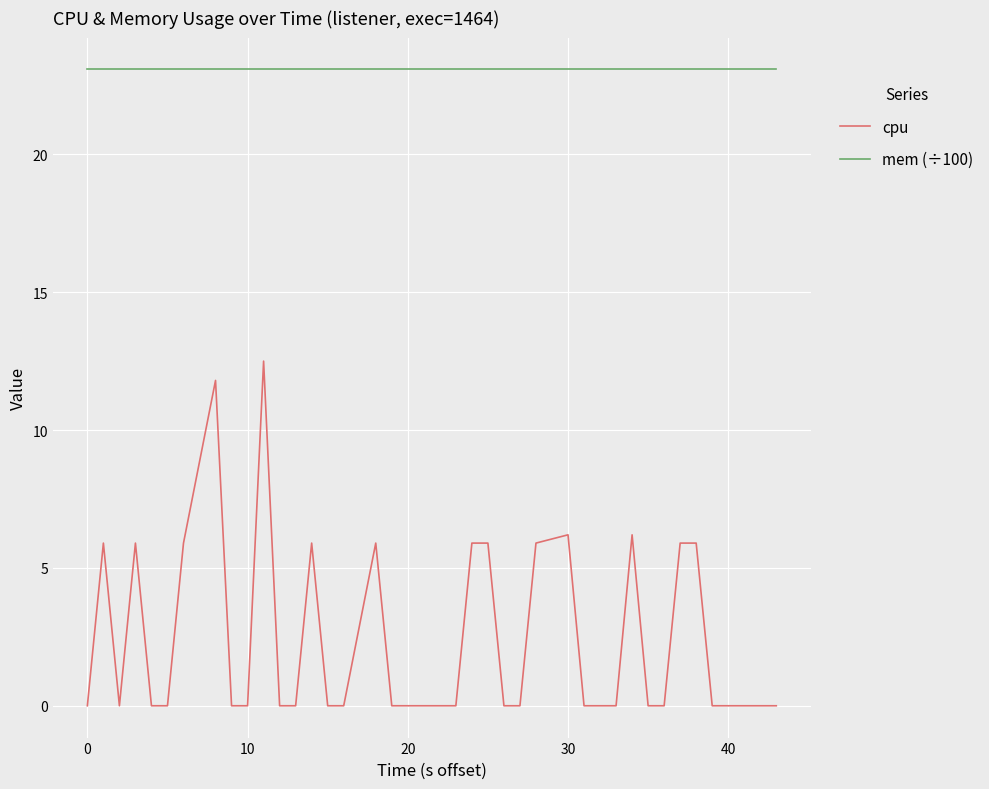

Reading left to right, transcribe all the data shown in this chart.

cpu: 0.0	5.9	0.0	5.9	0.0	0.0	5.9	11.8	0.0	0.0	12.5	0.0	0.0	5.9	0.0	0.0	5.9	0.0	0.0	0.0	0.0	0.0	5.9	5.9	0.0	0.0	5.9	6.2	0.0	0.0	0.0	6.2	0.0	0.0	5.9	5.9	0.0	0.0	0.0	0.0
mem (÷100): 23.1	23.1	23.1	23.1	23.1	23.1	23.1	23.1	23.1	23.1	23.1	23.1	23.1	23.1	23.1	23.1	23.1	23.1	23.1	23.1	23.1	23.1	23.1	23.1	23.1	23.1	23.1	23.1	23.1	23.1	23.1	23.1	23.1	23.1	23.1	23.1	23.1	23.1	23.1	23.1